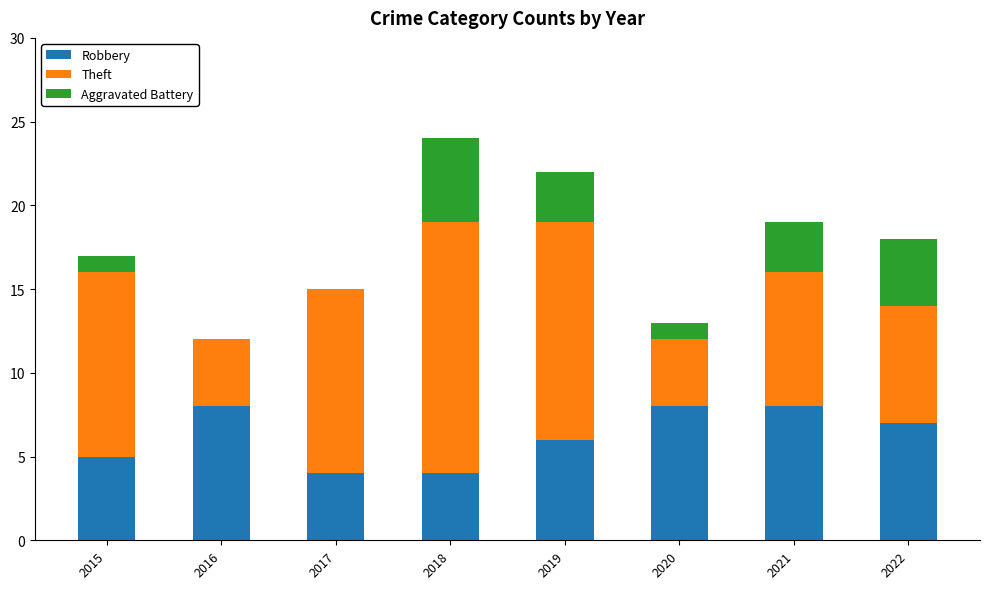

The Robbery series shows 7 at 2022. True or false?

True